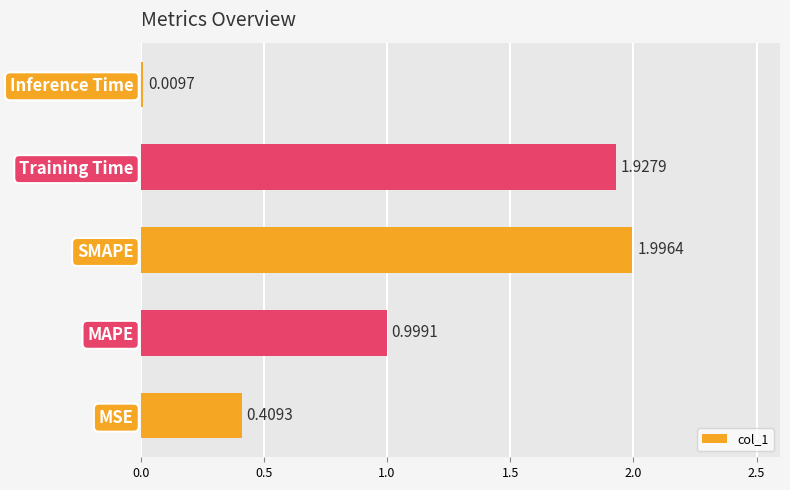

At which label is the value closest to 1?

MAPE